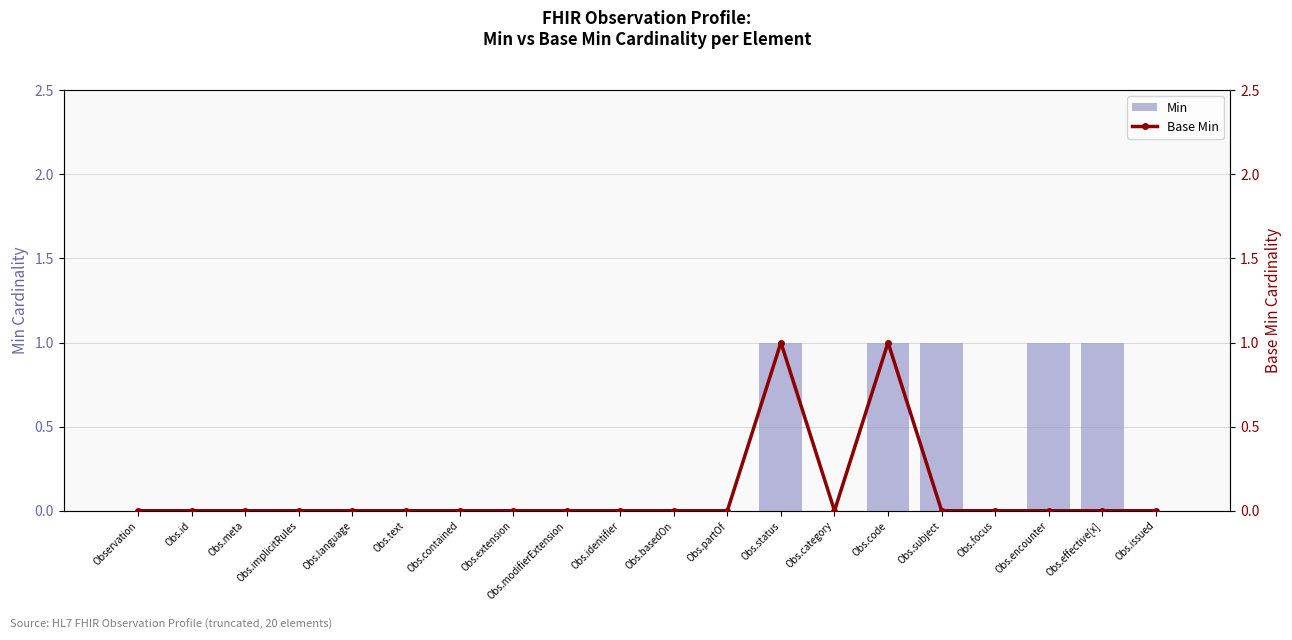

Which has a higher value, Obs.subject or Obs.focus?

Obs.subject